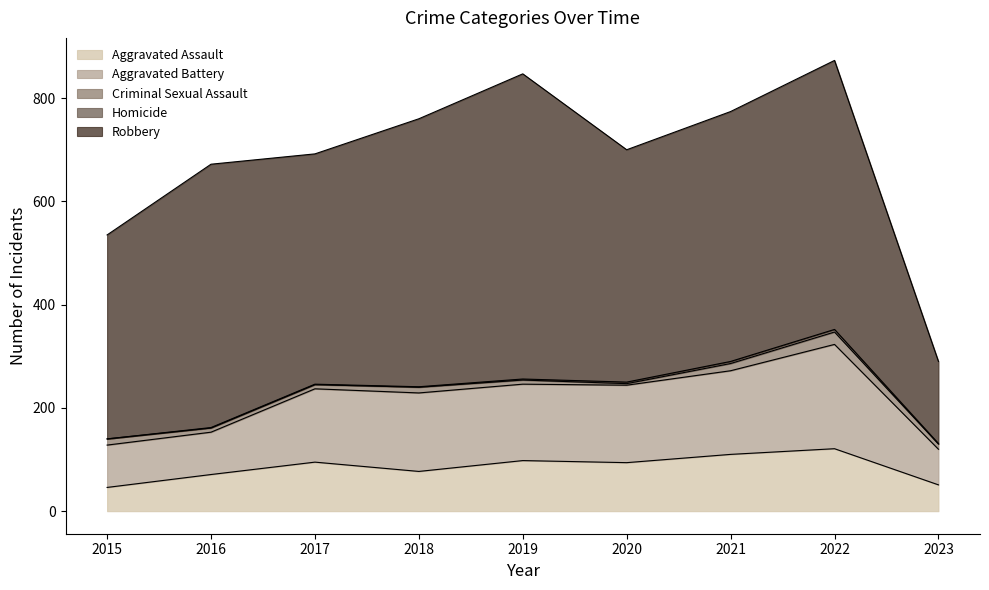

Reading left to right, extract all data points from this chart.

Aggravated Assault: 2015=46	2016=71	2017=95	2018=77	2019=98	2020=94	2021=110	2022=121	2023=51
Aggravated Battery: 2015=82	2016=82	2017=142	2018=152	2019=148	2020=150	2021=162	2022=202	2023=69
Criminal Sexual Assault: 2015=12	2016=8	2017=8	2018=11	2019=8	2020=3	2021=14	2022=24	2023=10
Homicide: 2015=0	2016=1	2017=1	2018=1	2019=2	2020=3	2021=4	2022=5	2023=1
Robbery: 2015=395	2016=510	2017=446	2018=519	2019=591	2020=450	2021=484	2022=521	2023=159